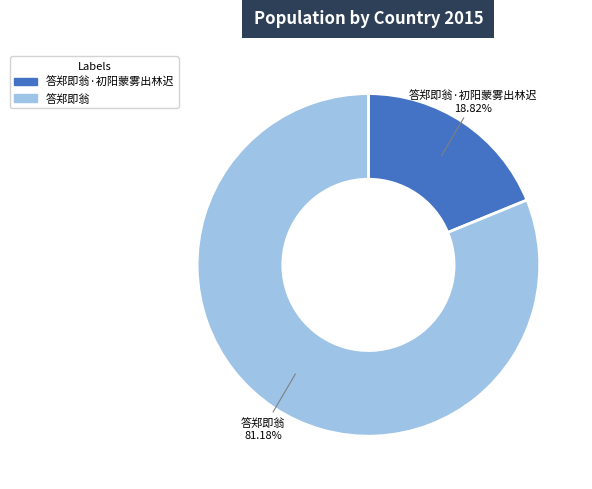

To the nearest percent, what is the average slice percentage?

50%